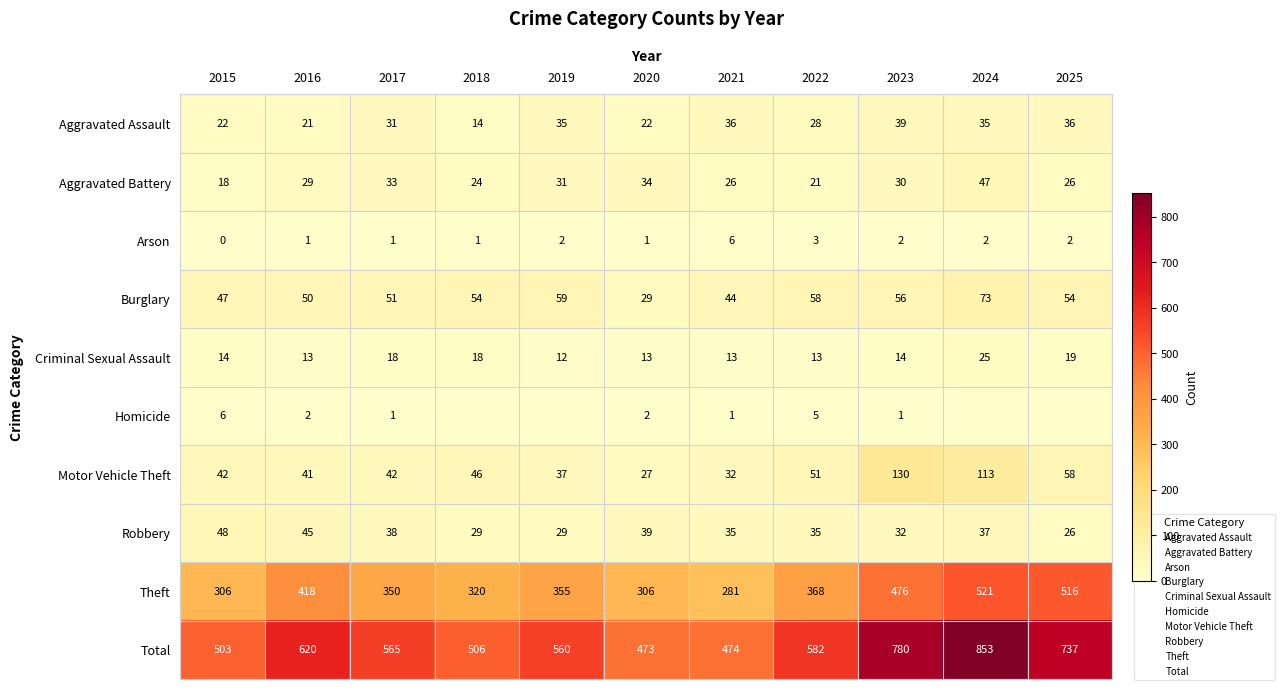

What is the maximum value shown in the chart?

853